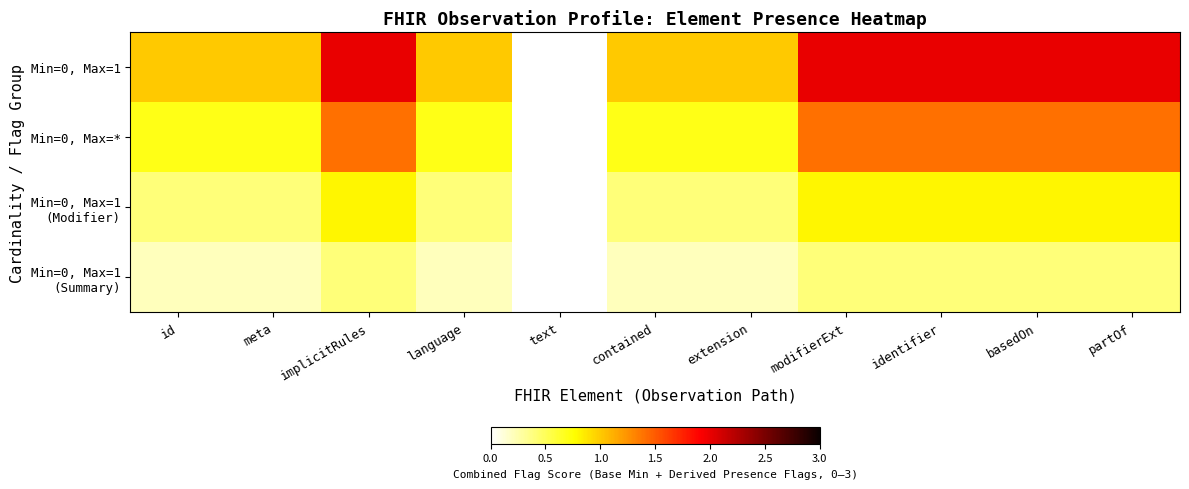

How many categories are shown in the chart?

11